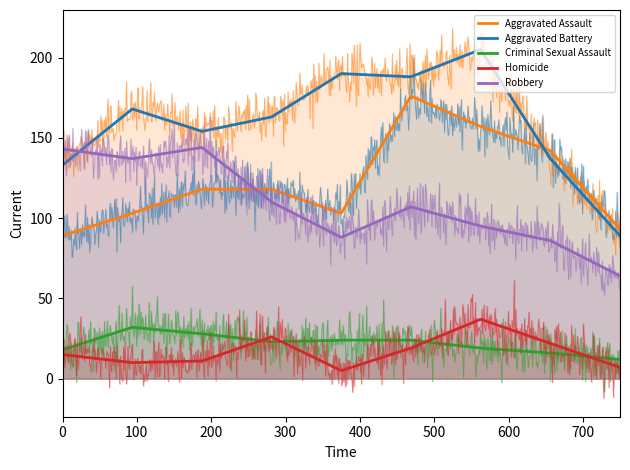

Does the chart display data point markers on the line(s)?

No